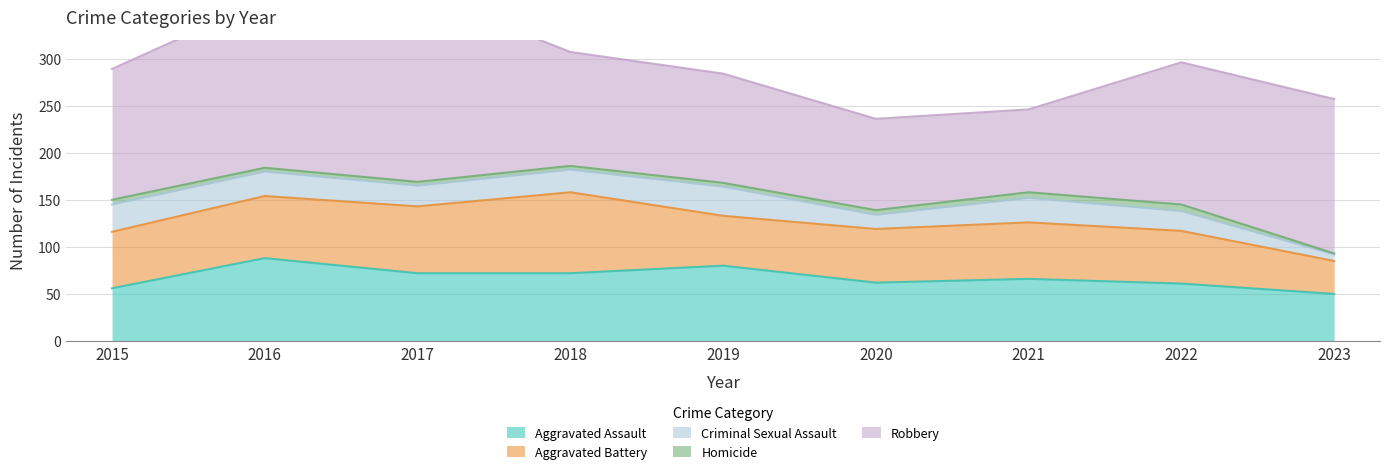

At how many categories does at least one series exceed 200?

1